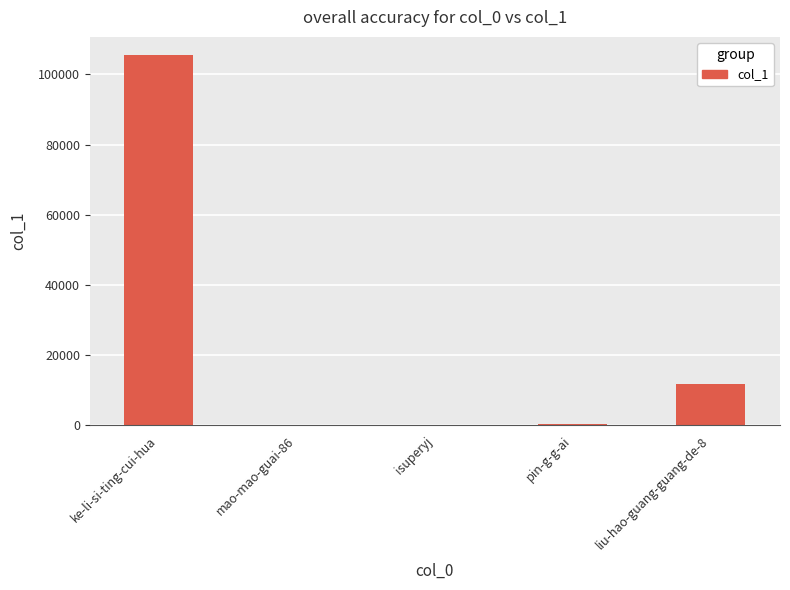

What is the approximate value at mao-mao-guai-86, to the nearest 10?

120